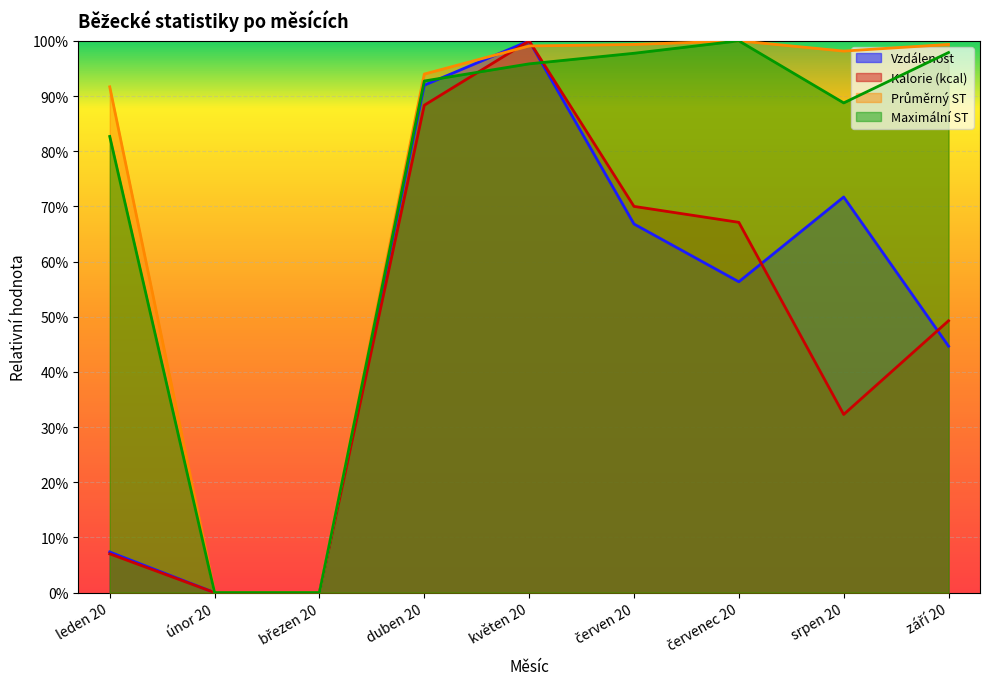

What position from the left is únor 20?

2